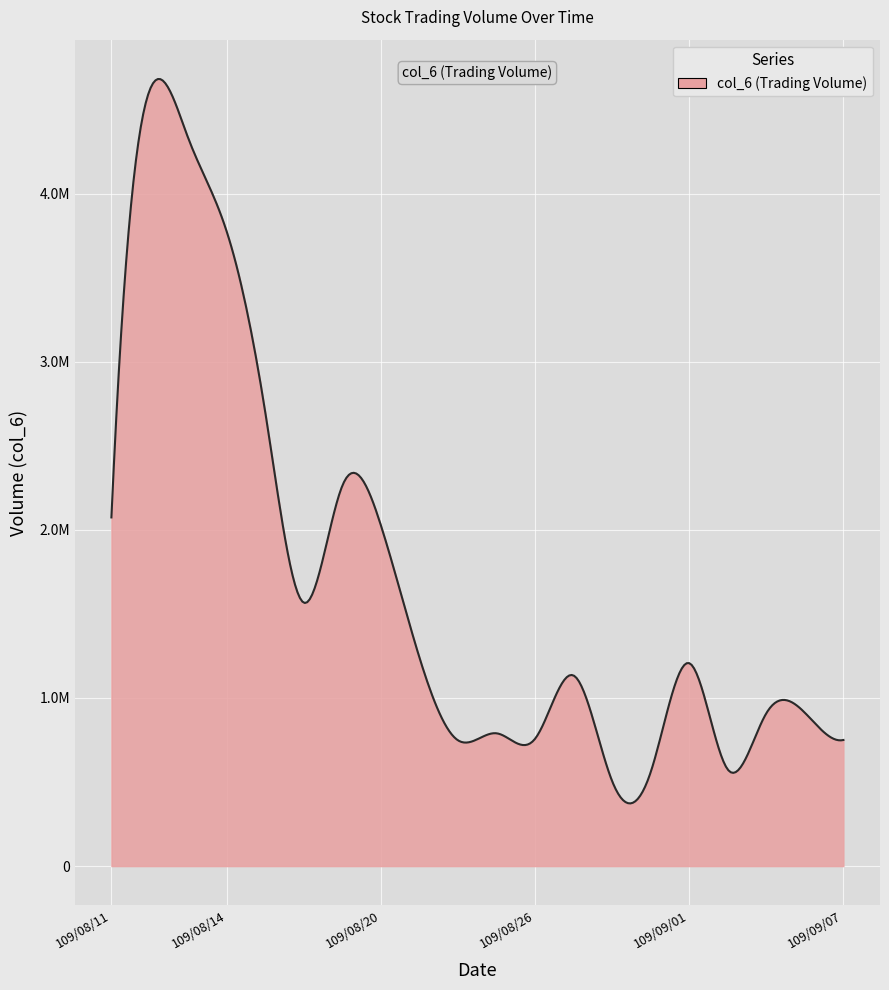

How many interior local valleys (lower than both neighbors) does the data have?

5